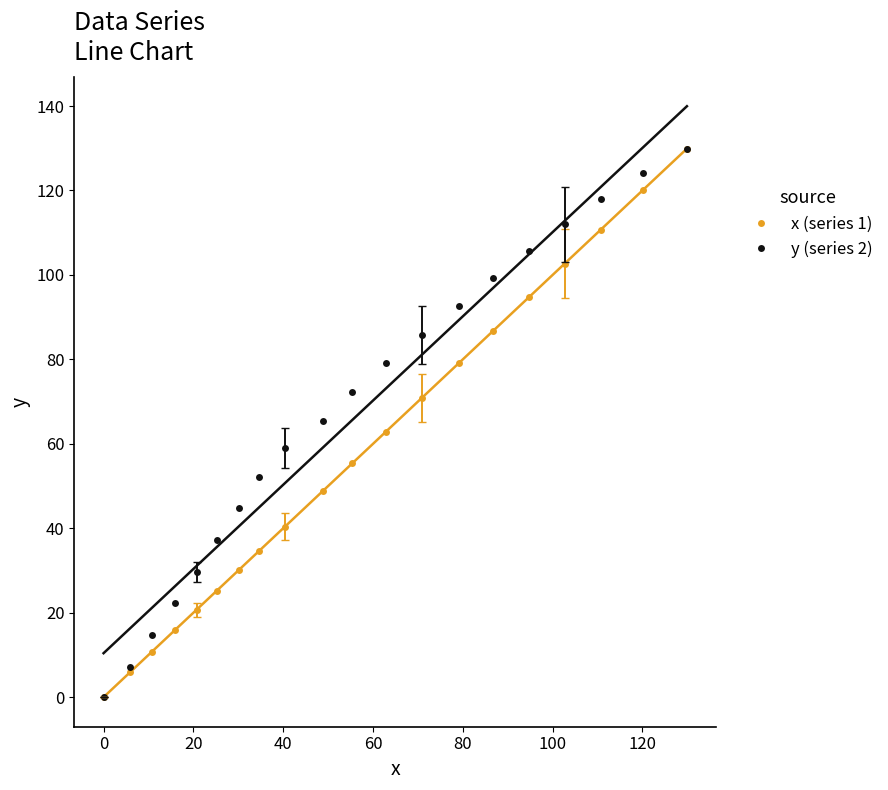

What is the value of the y (series 2) point at the 3rd from the left?

14.7